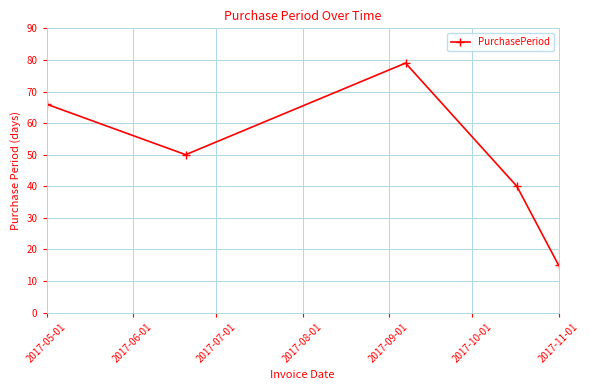

How many distinct data groups are displayed?

1